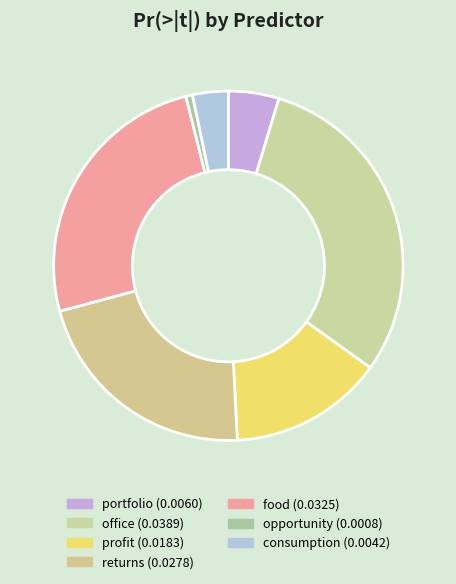

Count the number of slices in the pie.

7